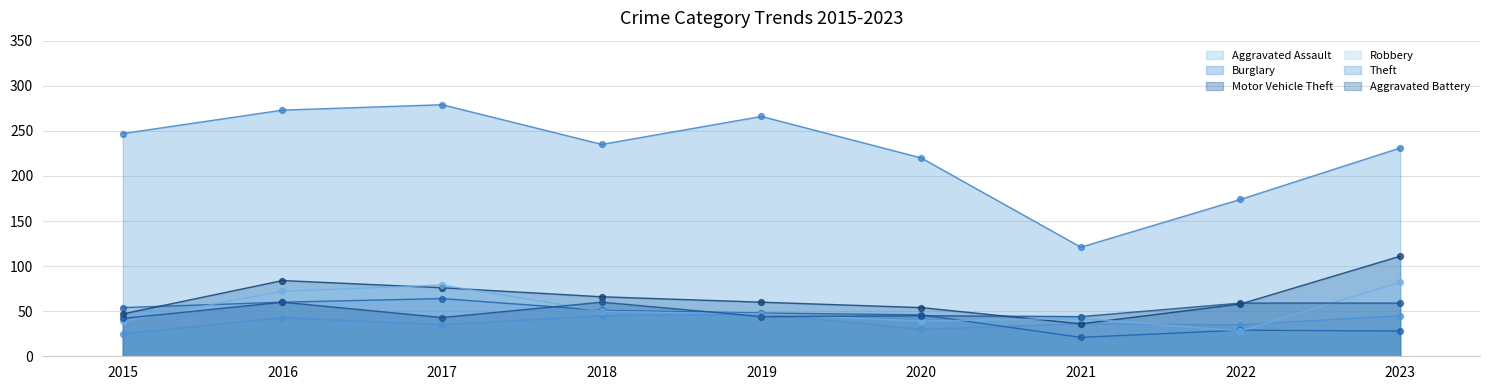

Which series contains the lowest Y value?

Burglary